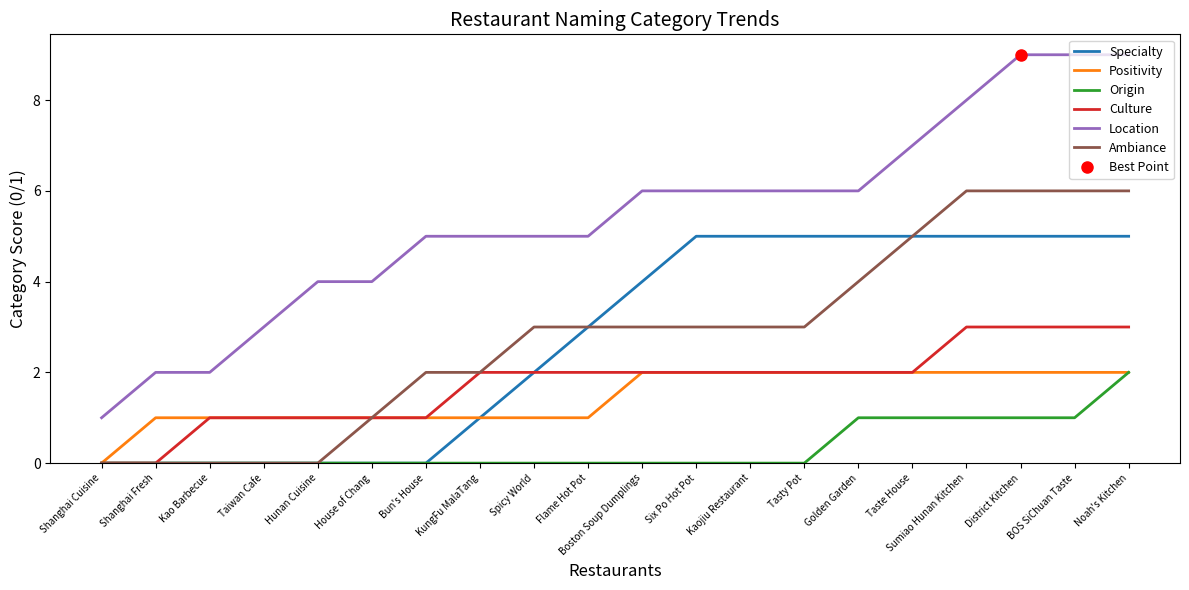

Rank the categories by Culture value from lowest to highest.

Shanghai Cuisine, Shanghai Fresh, Kao Barbecue, Taiwan Cafe, Hunan Cuisine, House of Chang, Bun's House, KungFu MalaTang, Spicy World, Flame Hot Pot, Boston Soup Dumplings, Six Po Hot Pot, Kaojiu Restaurant, Tasty Pot, Golden Garden, Taste House, Sumiao Hunan Kitchen, District Kitchen, BOS SiChuan Taste, Noah's Kitchen